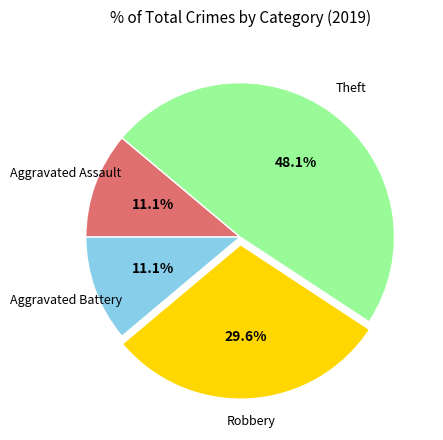

Count the number of slices in the pie.

4